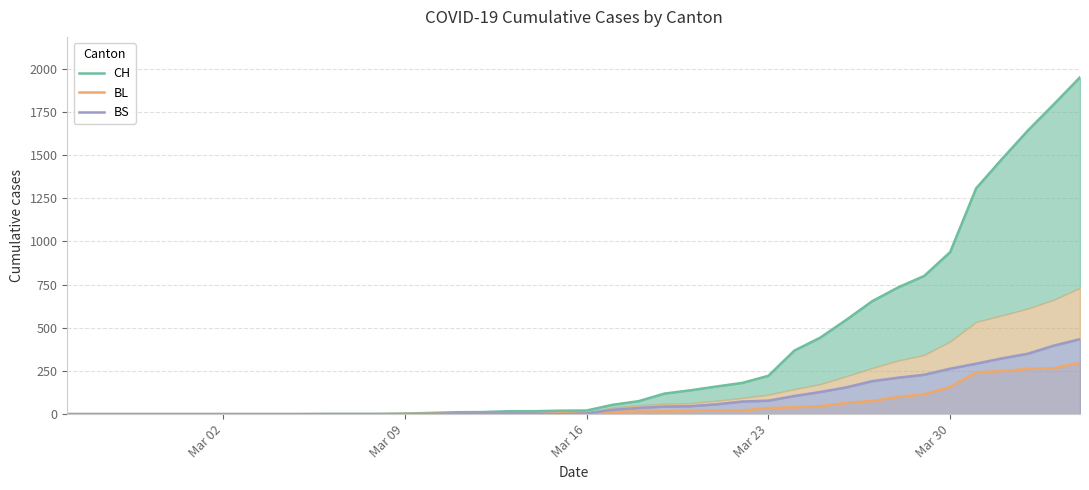

What is the value of the CH point at the 40th from the left?

1950